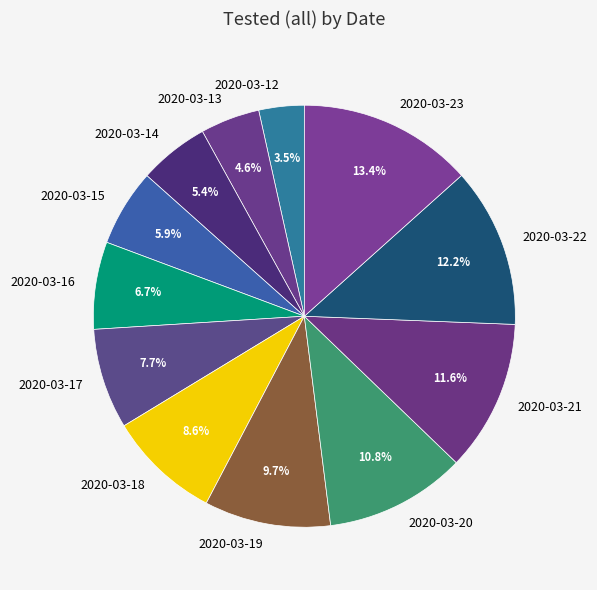

To the nearest percent, what portion does 2020-03-17 represent?

8%